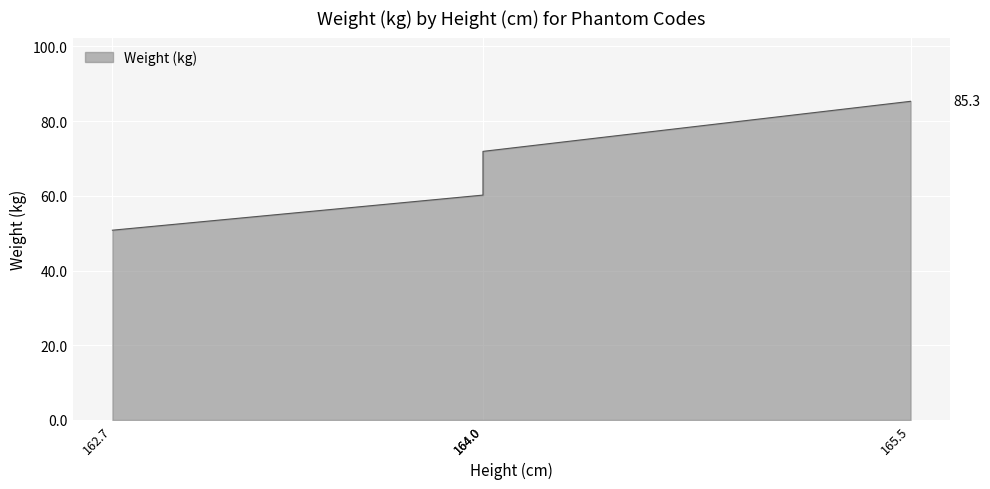

Reading left to right, what are all the values shown in this chart?

162.7=50.8	164.0=60.2	164.0=71.9	165.5=85.3